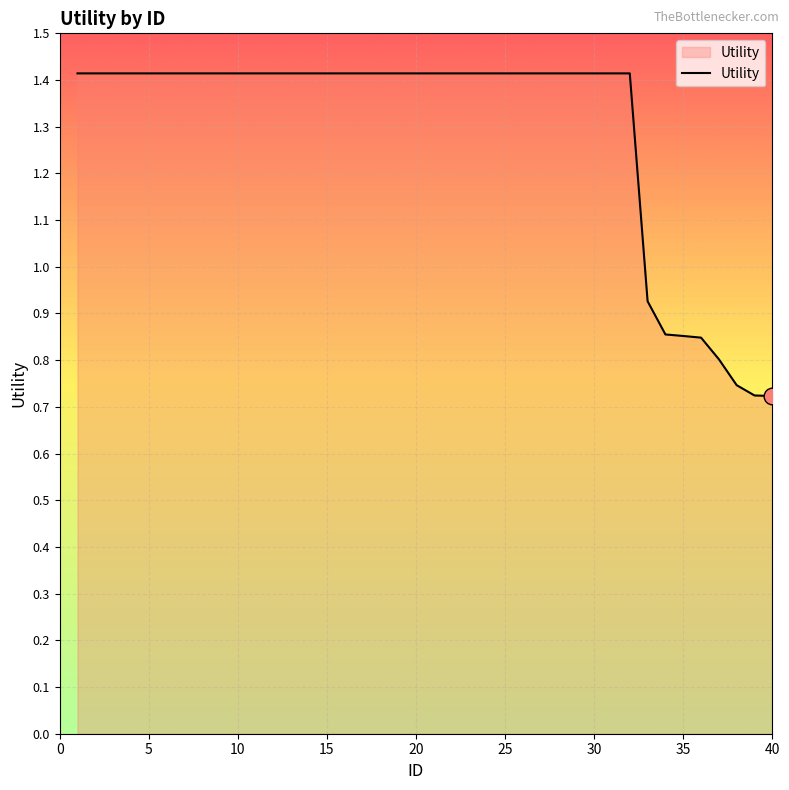

What is the maximum value shown in the chart?

1.4